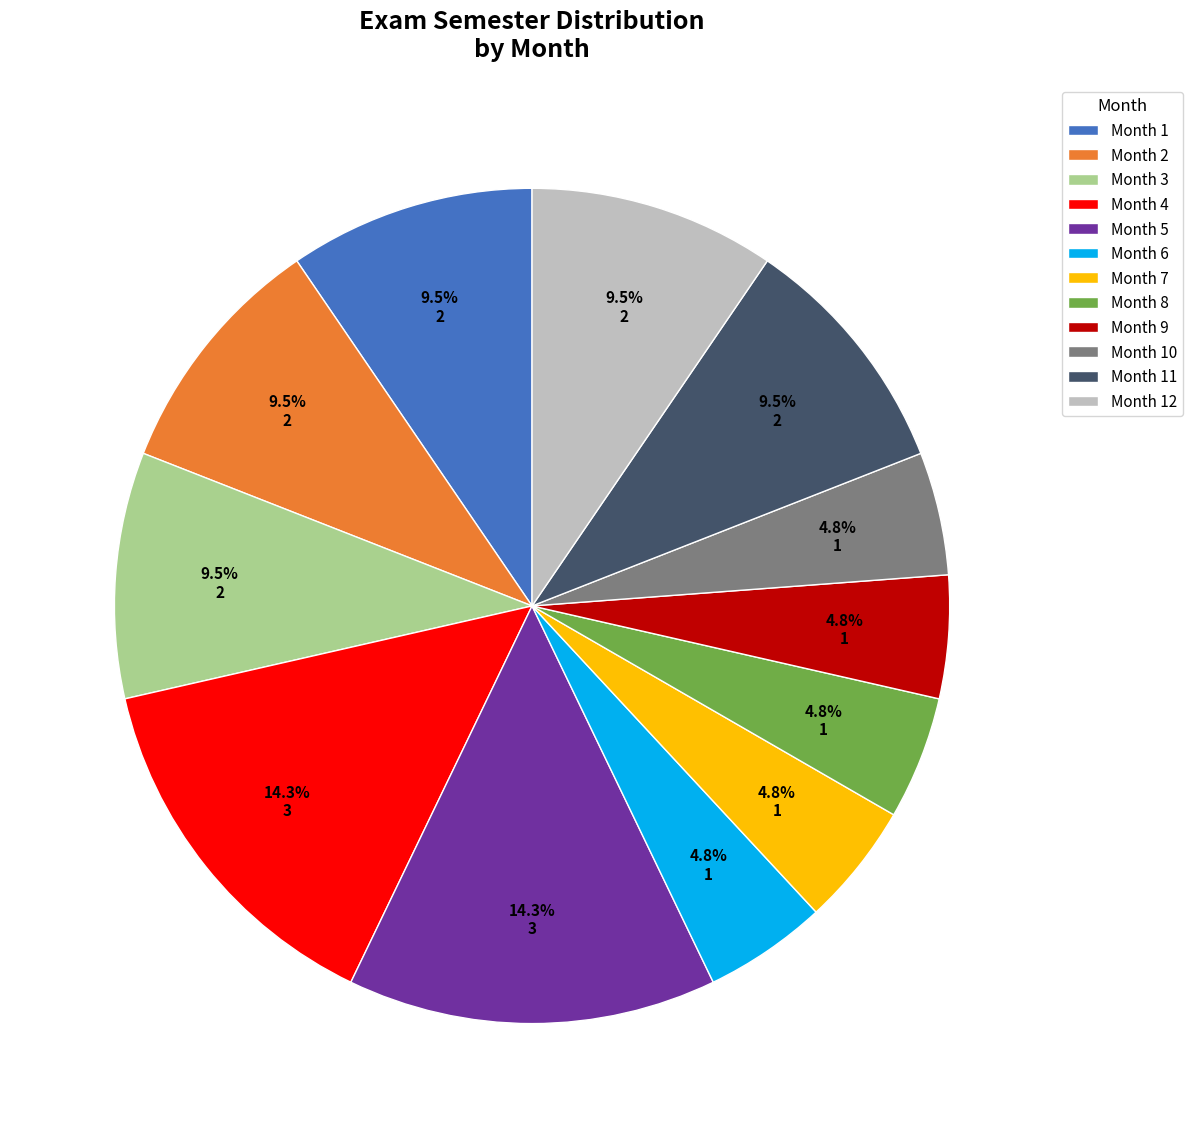

What is the total percentage of Month 11 and Month 3?

19.0%